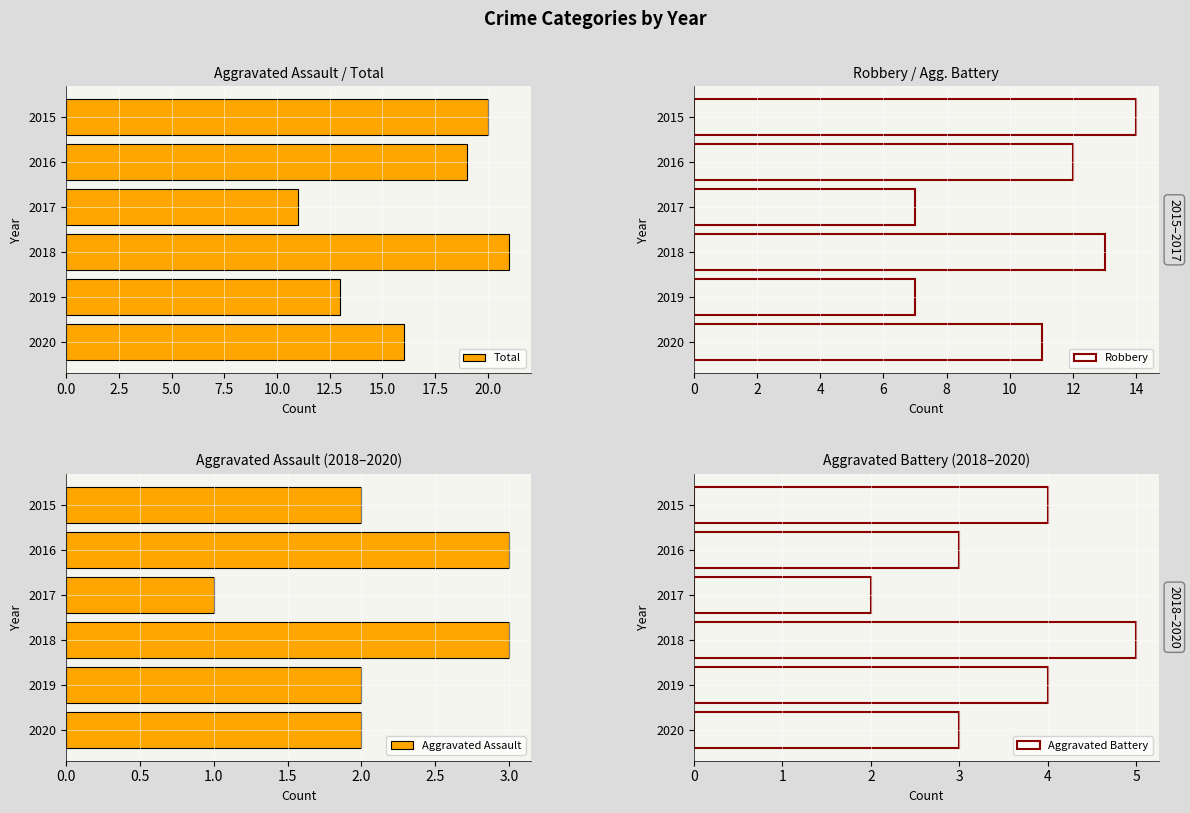

At which label does Total reach its minimum?

2017